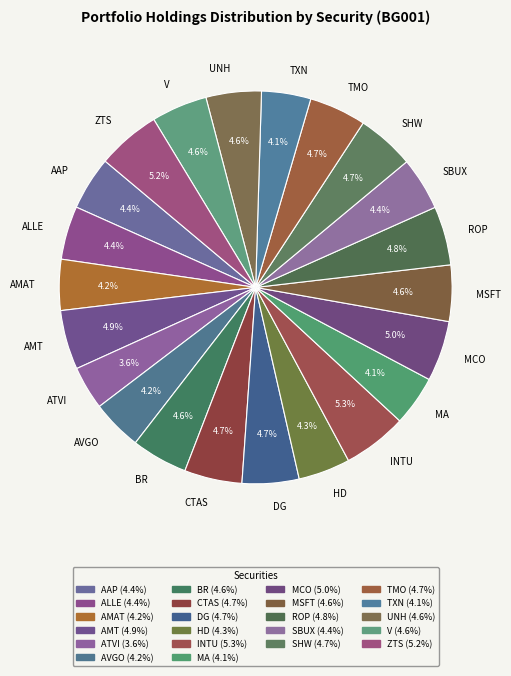

How many segments does this pie chart have?

22